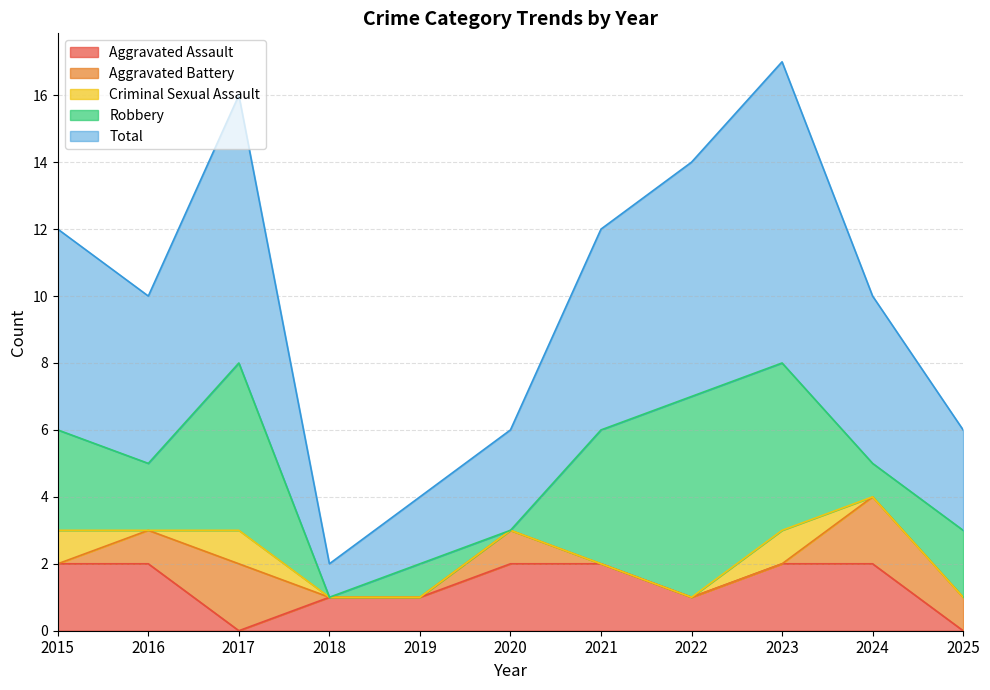

Which series ends up on top after the final intersection of Aggravated Battery and Robbery?

Robbery